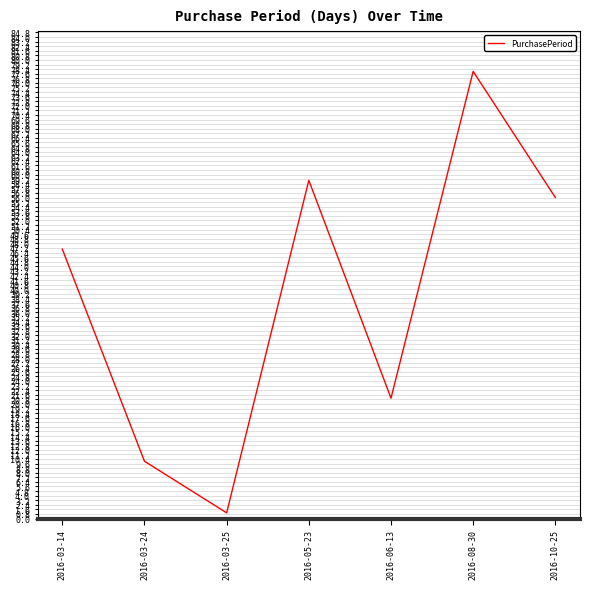

At which label is the value closest to 39?

2016-03-14